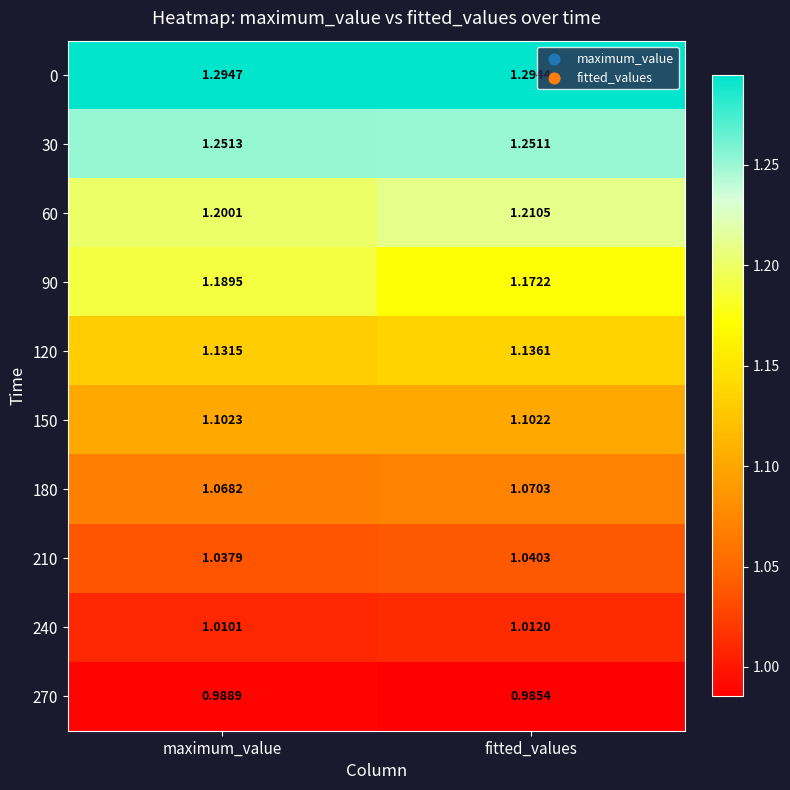

Which category has the highest value in the 60 series?

fitted_values